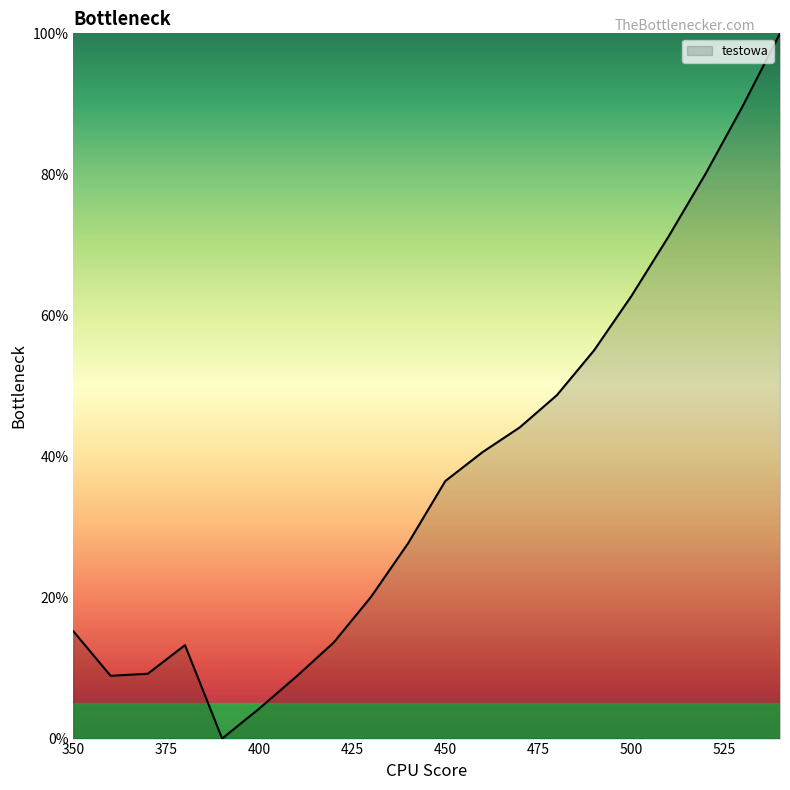

How many lines are shown in the chart?

1